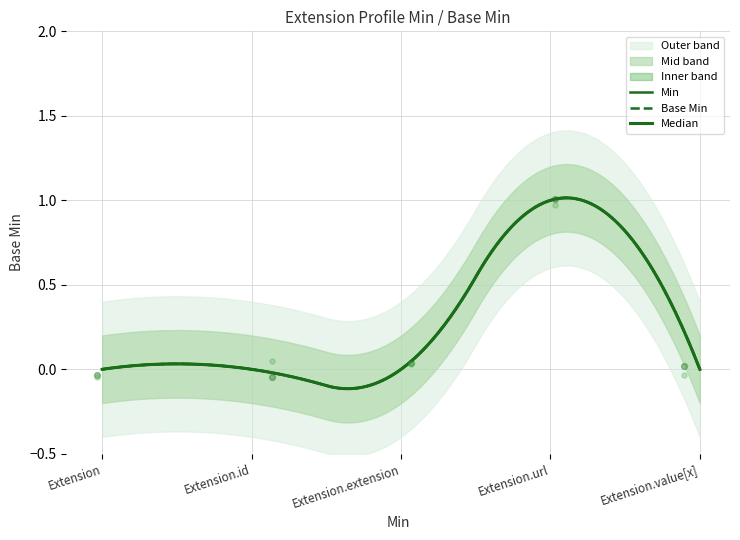

Which series contains the highest Y value?

Min